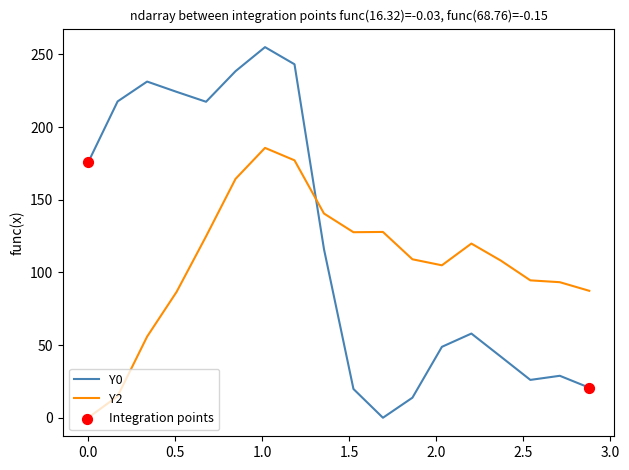

Which series has the largest total across all categories?

Y0